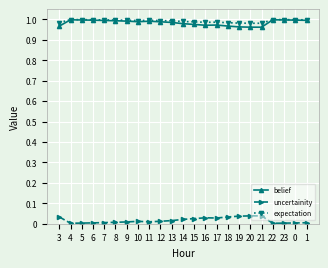

Is the value of uncertainity at 6 greater than the value of belief at 21?

No